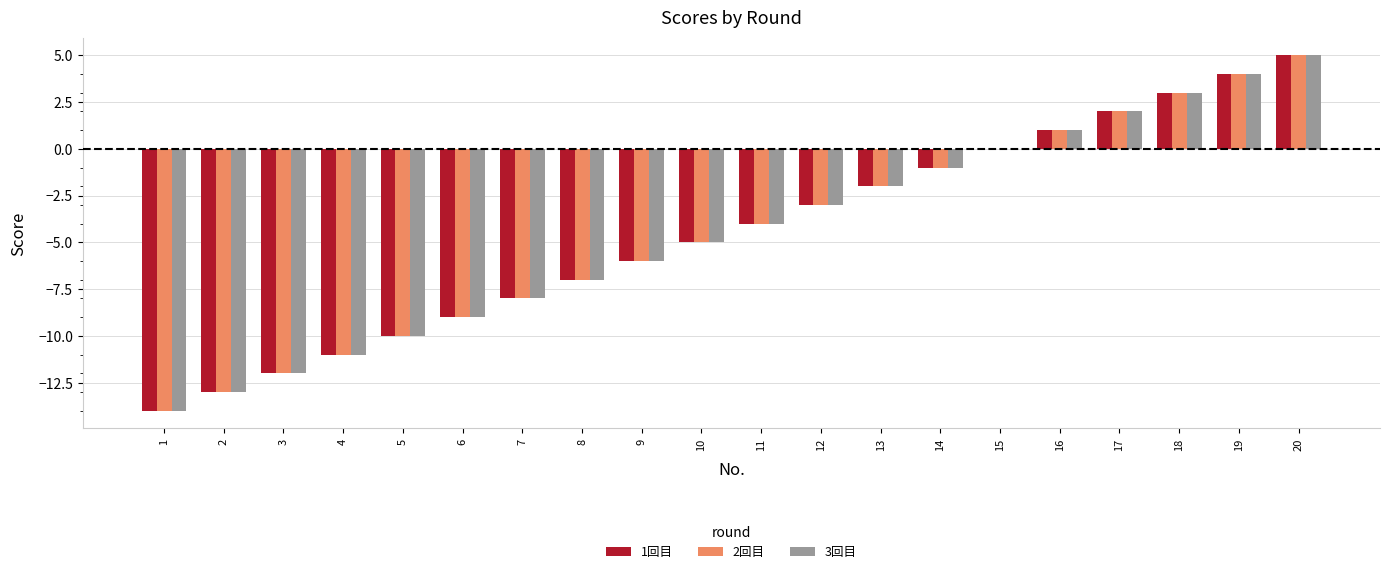

How many bars are there in each group?

3